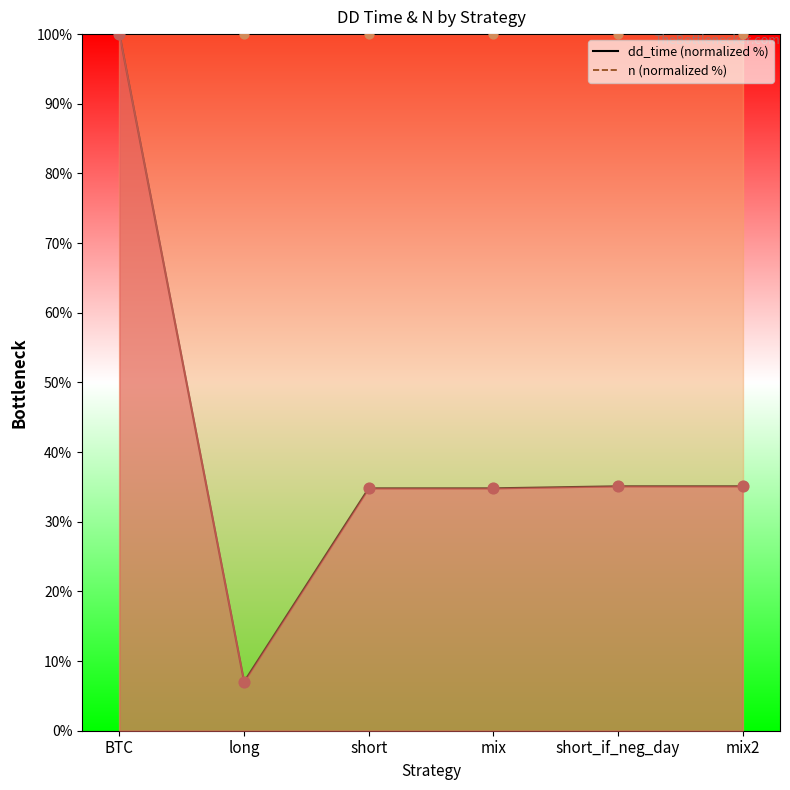

At which category is the sum across all series the highest?

BTC